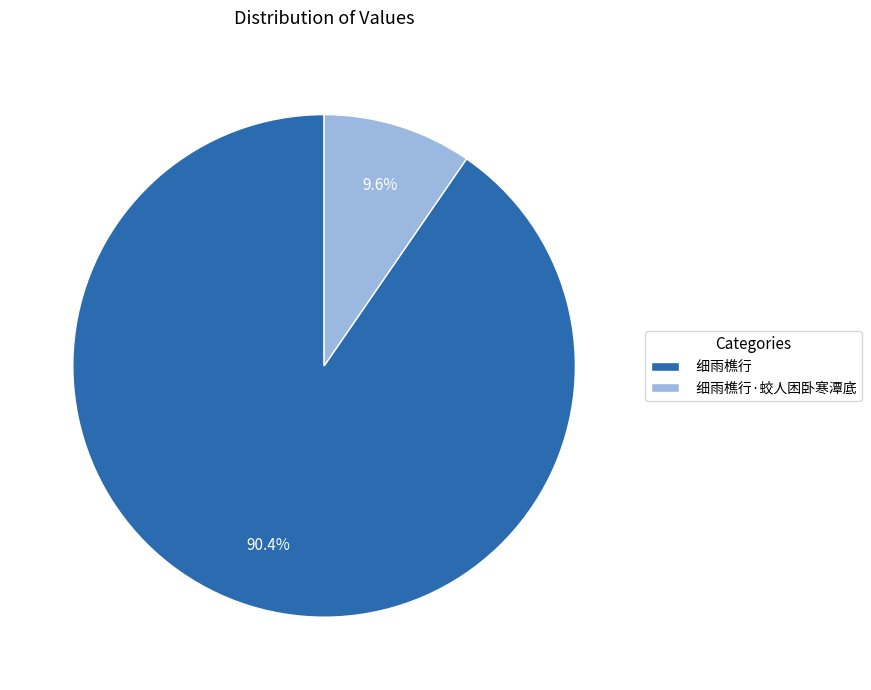

Which category accounts for the majority?

细雨樵行